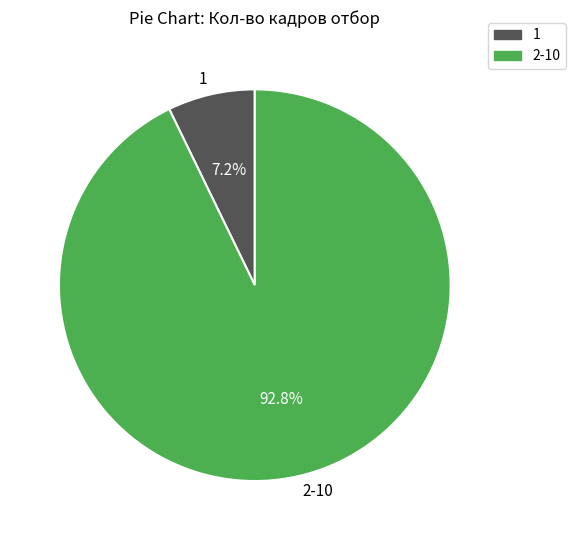

Rank the categories by value from highest to lowest.

2-10, 1